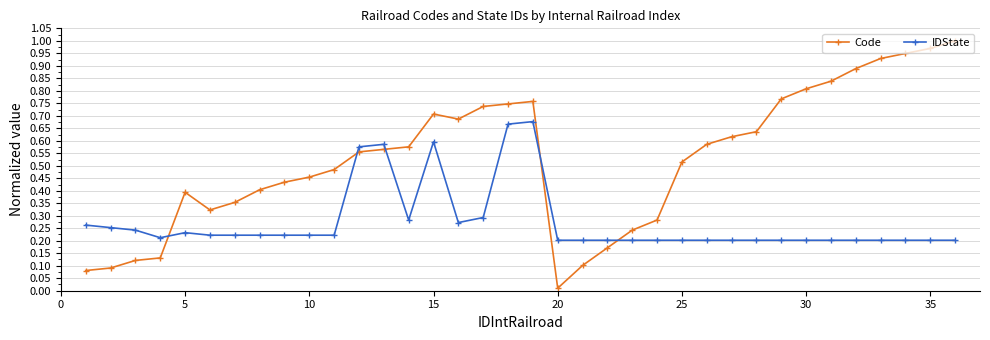

What is the sum of all Code values?

18.9